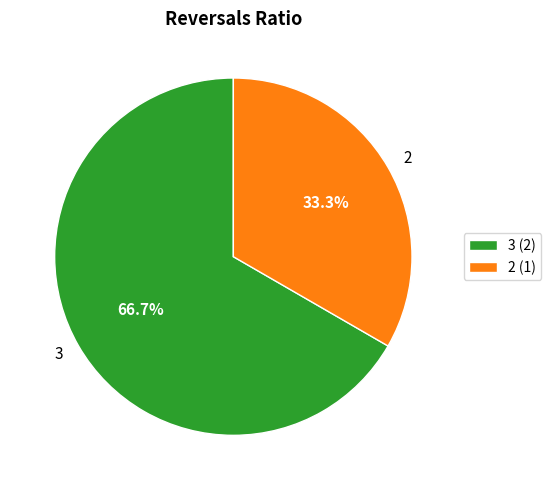

Between 2 and 3, which is larger?

3